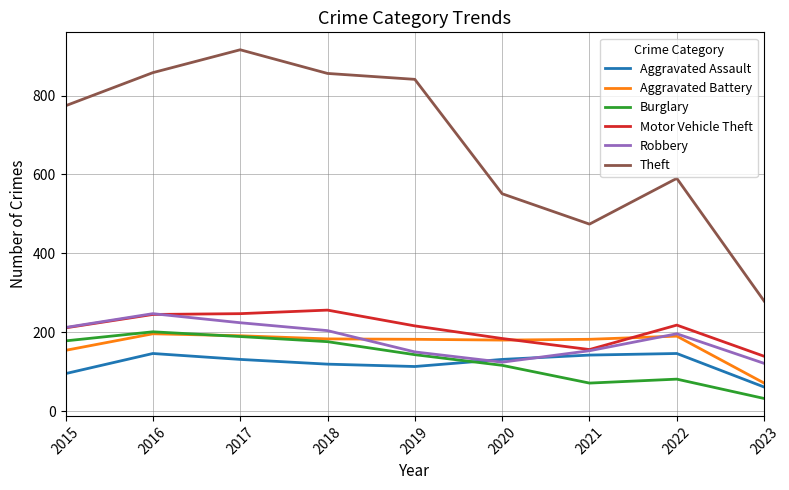

What is the sum of all Motor Vehicle Theft values?

1872